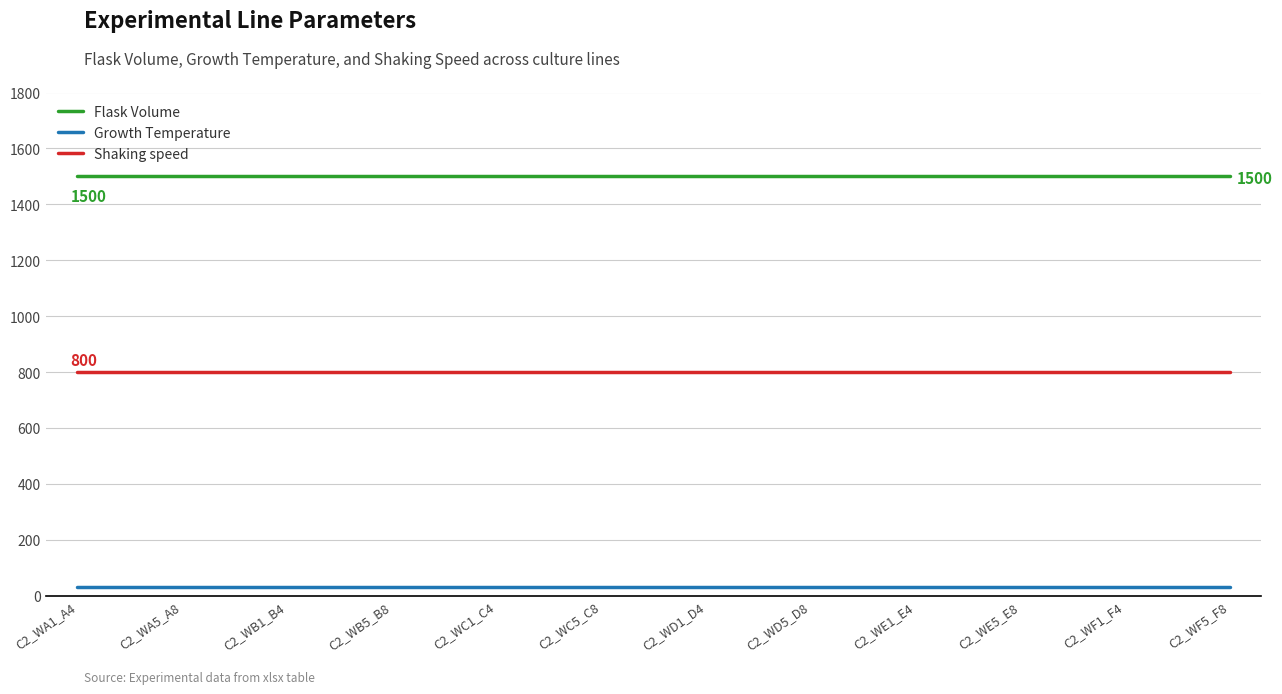

Reading left to right, what are all the values shown in this chart?

Flask Volume: C2_WA1_A4=1500	C2_WA5_A8=1500	C2_WB1_B4=1500	C2_WB5_B8=1500	C2_WC1_C4=1500	C2_WC5_C8=1500	C2_WD1_D4=1500	C2_WD5_D8=1500	C2_WE1_E4=1500	C2_WE5_E8=1500	C2_WF1_F4=1500	C2_WF5_F8=1500
Growth Temperature: C2_WA1_A4=30	C2_WA5_A8=30	C2_WB1_B4=30	C2_WB5_B8=30	C2_WC1_C4=30	C2_WC5_C8=30	C2_WD1_D4=30	C2_WD5_D8=30	C2_WE1_E4=30	C2_WE5_E8=30	C2_WF1_F4=30	C2_WF5_F8=30
Shaking speed: C2_WA1_A4=800	C2_WA5_A8=800	C2_WB1_B4=800	C2_WB5_B8=800	C2_WC1_C4=800	C2_WC5_C8=800	C2_WD1_D4=800	C2_WD5_D8=800	C2_WE1_E4=800	C2_WE5_E8=800	C2_WF1_F4=800	C2_WF5_F8=800